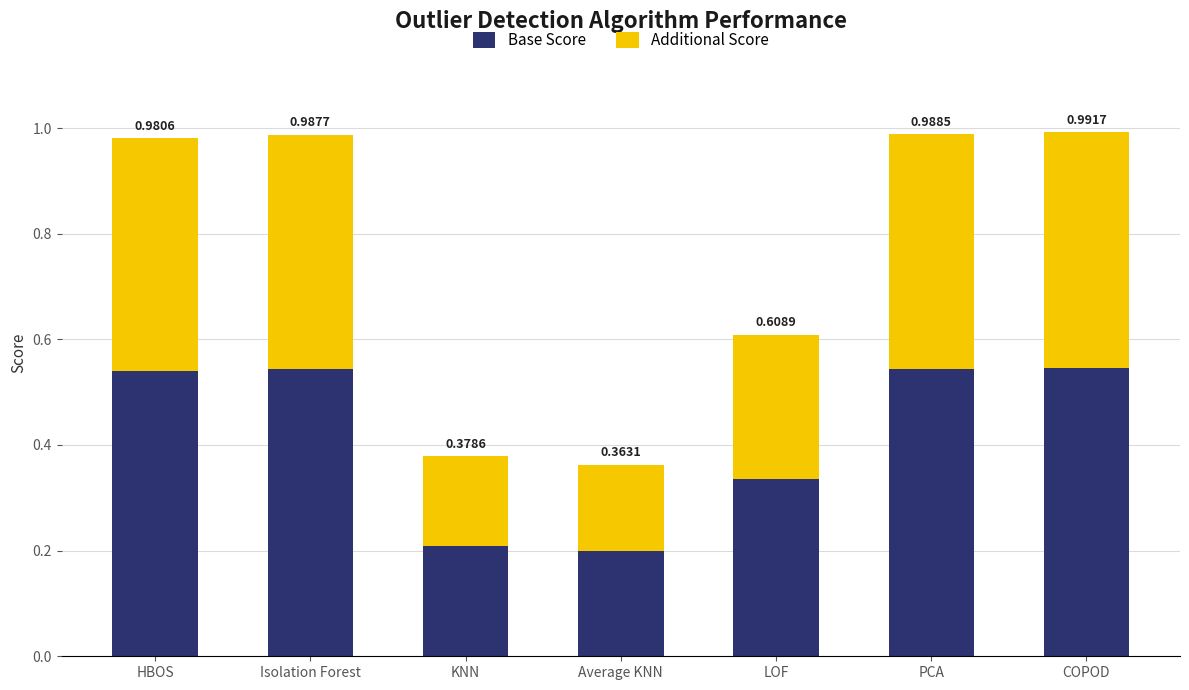

What are all the series names shown in the legend?

Base Score, Additional Score